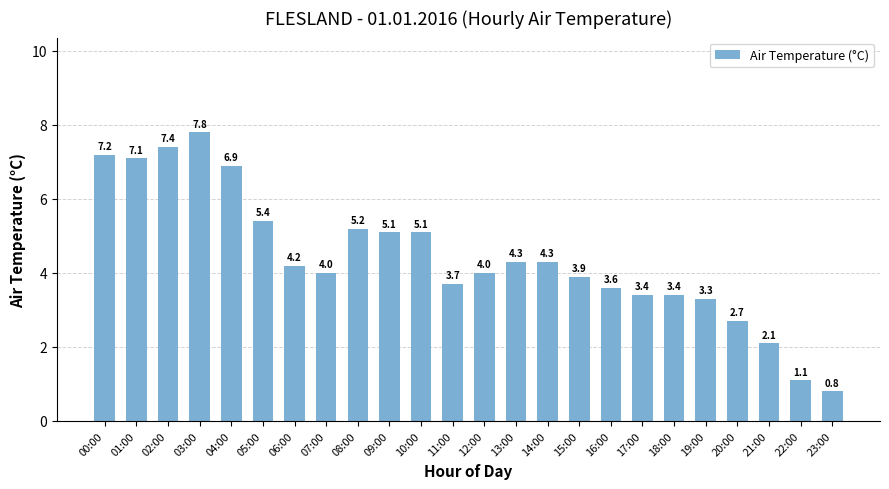

Reading right to left, transcribe all the data shown in this chart.

23:00=0.8	22:00=1.1	21:00=2.1	20:00=2.7	19:00=3.3	18:00=3.4	17:00=3.4	16:00=3.6	15:00=3.9	14:00=4.3	13:00=4.3	12:00=4.0	11:00=3.7	10:00=5.1	09:00=5.1	08:00=5.2	07:00=4.0	06:00=4.2	05:00=5.4	04:00=6.9	03:00=7.8	02:00=7.4	01:00=7.1	00:00=7.2